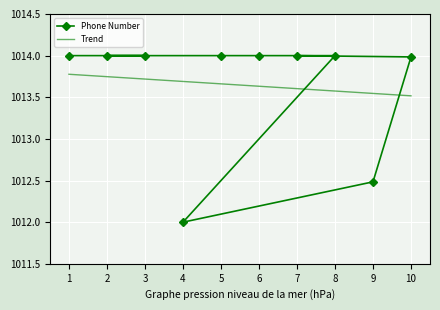

At which category does the chart reach its minimum across all series?

4